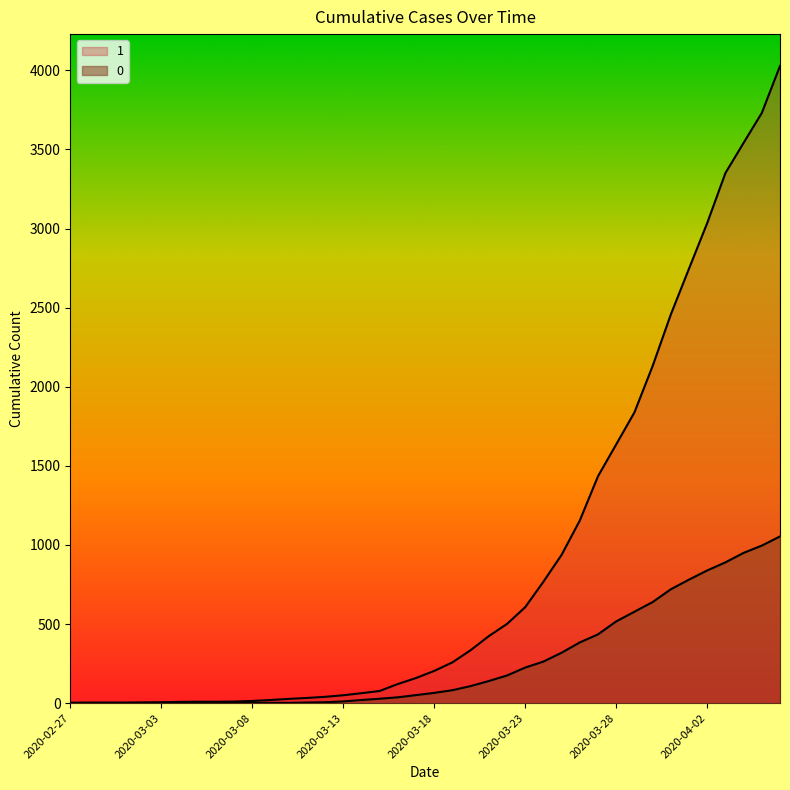

How many data points in 1 are above 204?

19